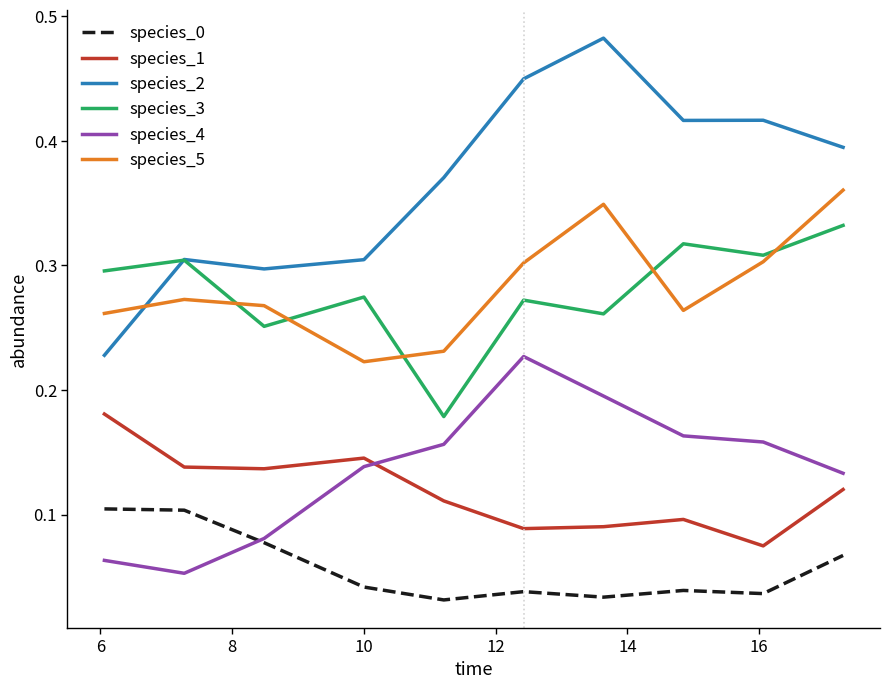

True or false: species_2 and species_4 intersect in this chart.

False